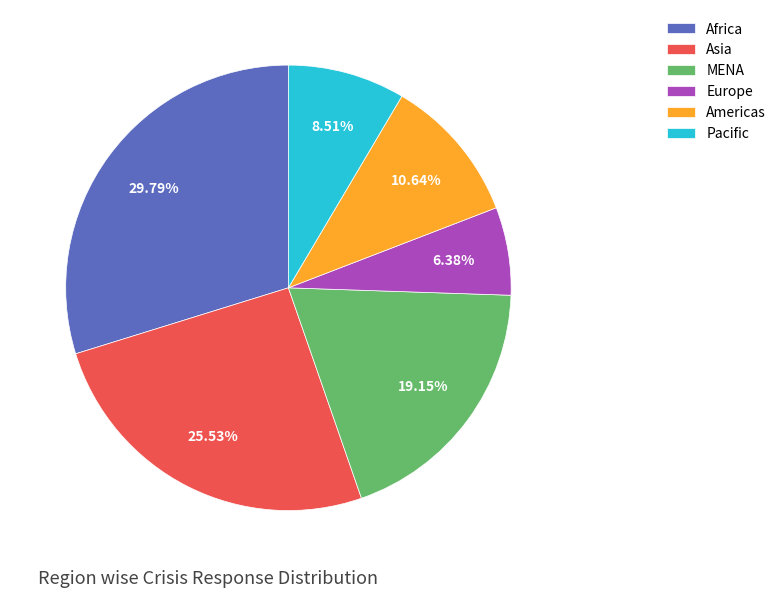

Count the number of slices in the pie.

6